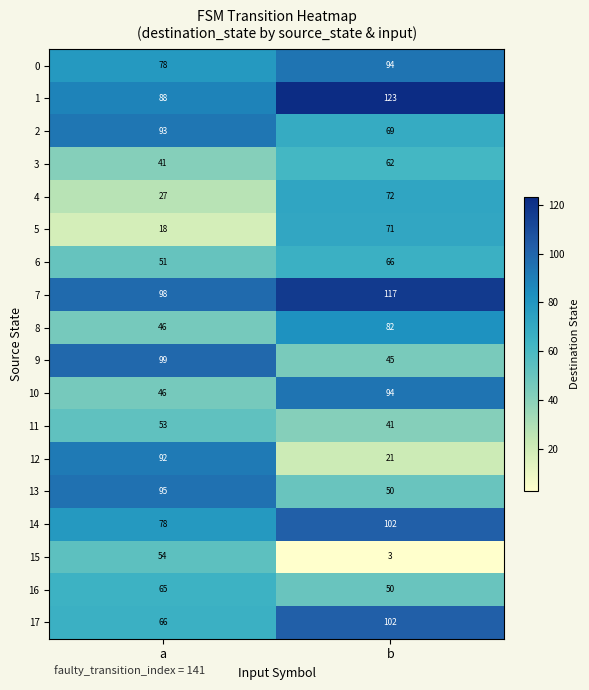

What is the difference between the maximum and minimum values in the 8 series?

36